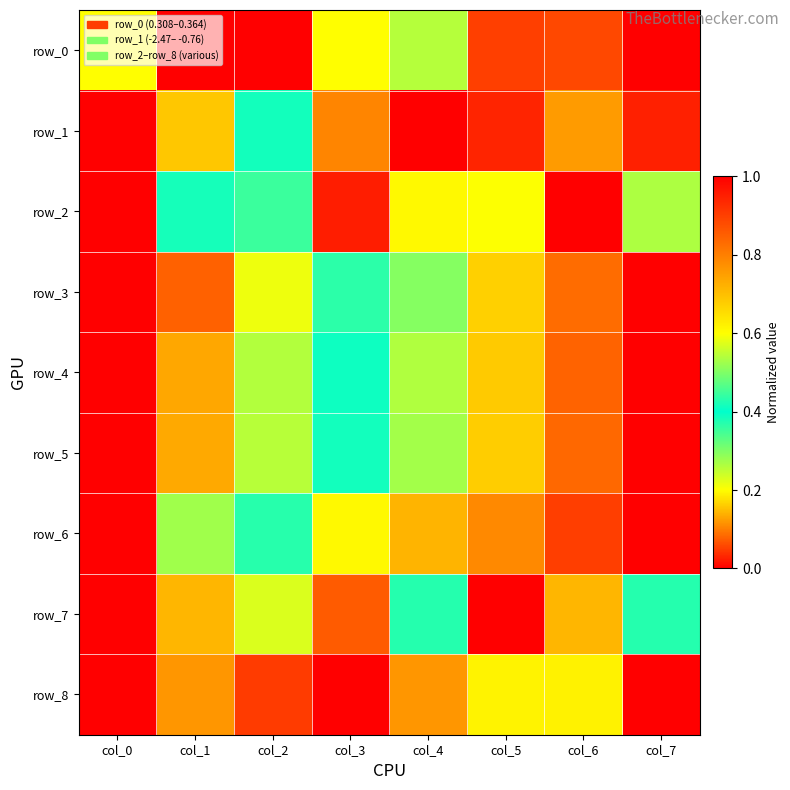

Reading left to right, extract all data points from this chart.

row_0: 0.2	0.0	0.0	0.2	0.5	0.9	0.9	1.0
row_1: 0.0	0.2	0.4	0.8	1.0	0.9	0.8	0.9
row_2: 0.0	0.4	0.4	0.0	0.2	0.2	1.0	0.3
row_3: 0.0	0.1	0.2	0.4	0.5	0.7	0.8	1.0
row_4: 0.0	0.1	0.3	0.4	0.5	0.7	0.8	1.0
row_5: 0.0	0.1	0.3	0.4	0.5	0.7	0.8	1.0
row_6: 0.0	0.3	0.4	0.6	0.7	0.8	0.9	1.0
row_7: 0.0	0.1	0.6	0.9	0.4	1.0	0.7	0.4
row_8: 1.0	0.8	0.9	1.0	0.8	0.6	0.2	0.0